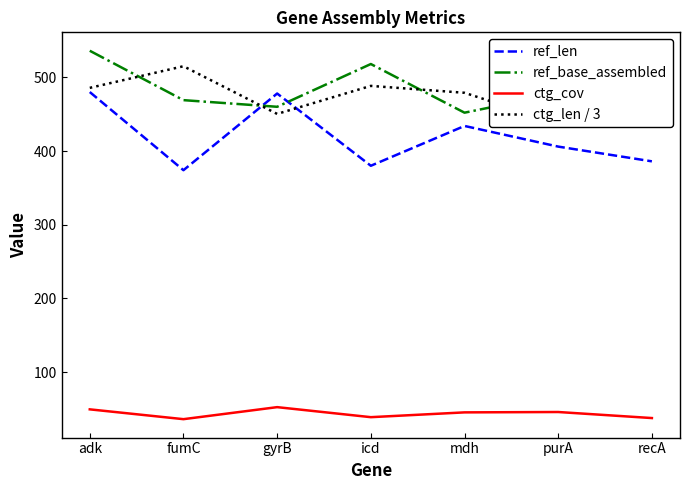

At which label is ref_len closest to 427?

mdh